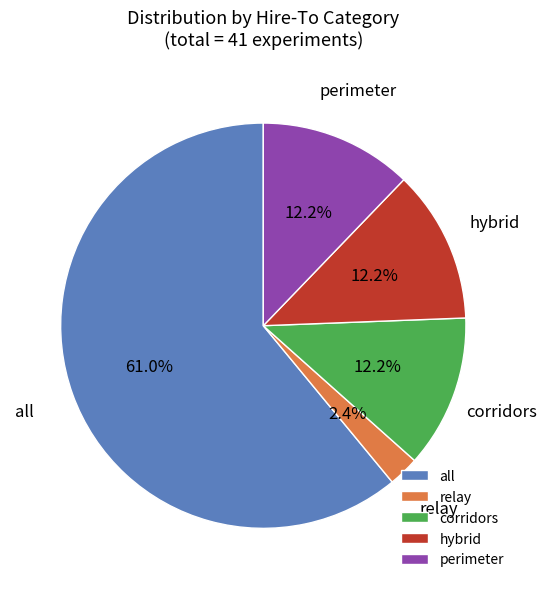

Is the sum of relay and perimeter greater than half?

No